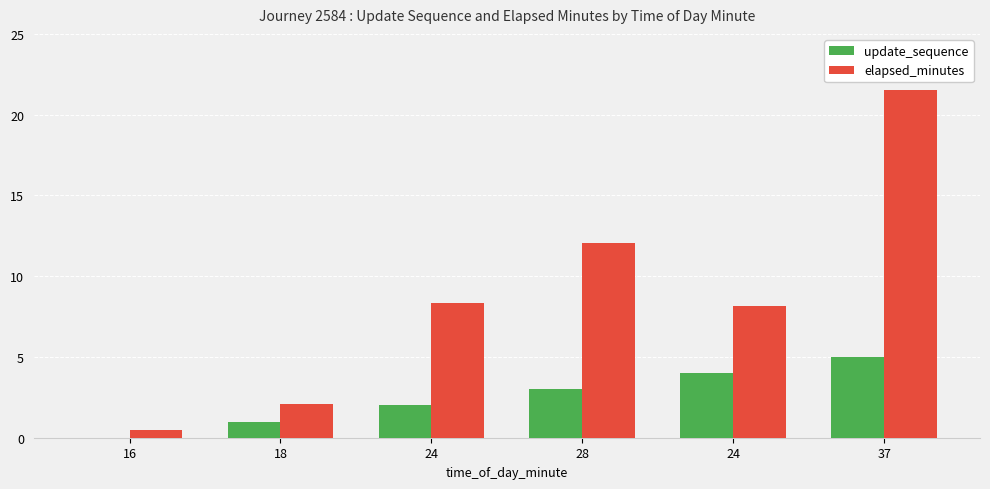

Which series has the widest spread of values?

elapsed_minutes